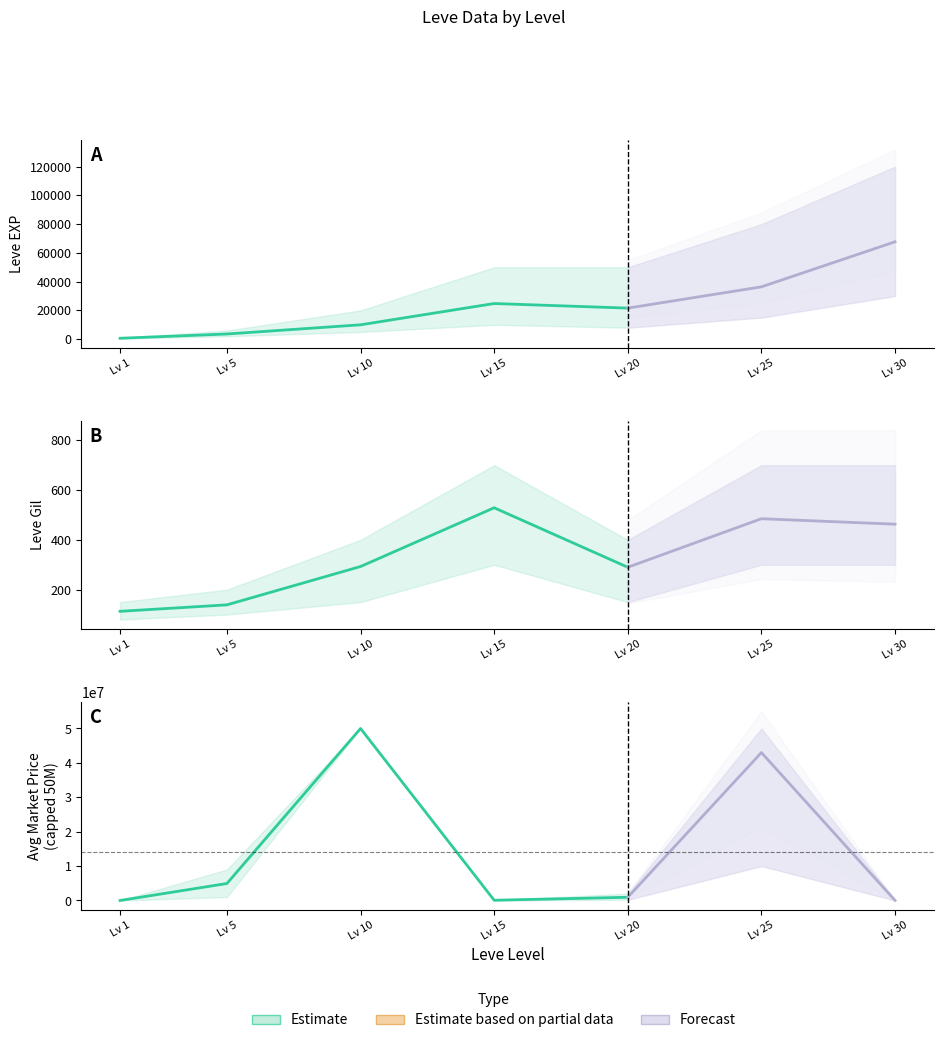

What is the sum of all values?

55937401.9